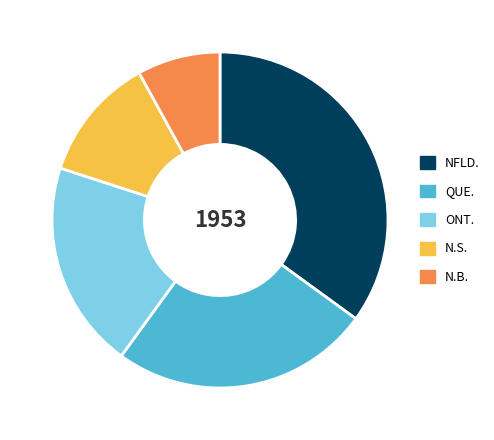

Is N.B. the majority of the pie?

No